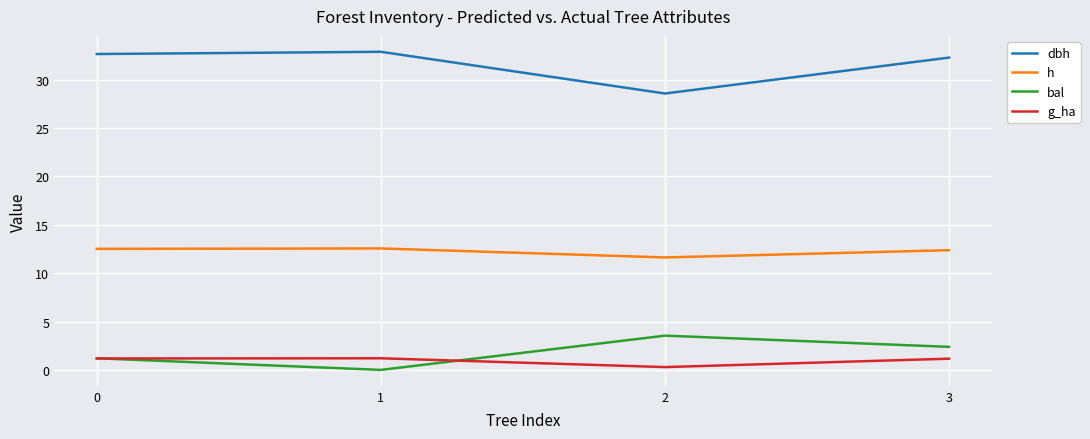

Is the value of h at 1 greater than the value of g_ha at 3?

Yes